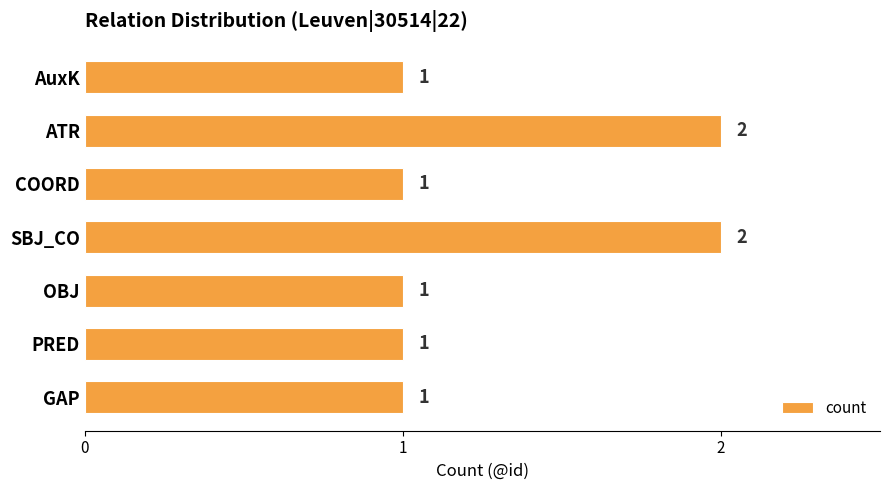

What is the greatest value displayed?

2